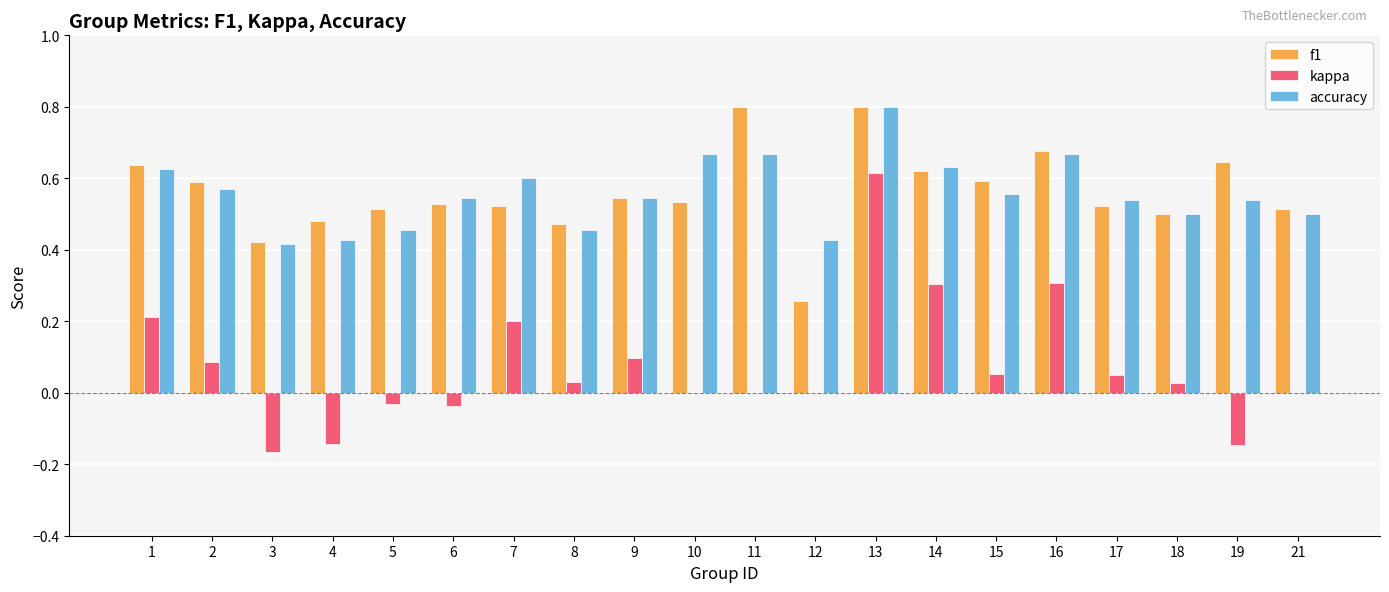

Which series changed the most between 15 and 19?

kappa